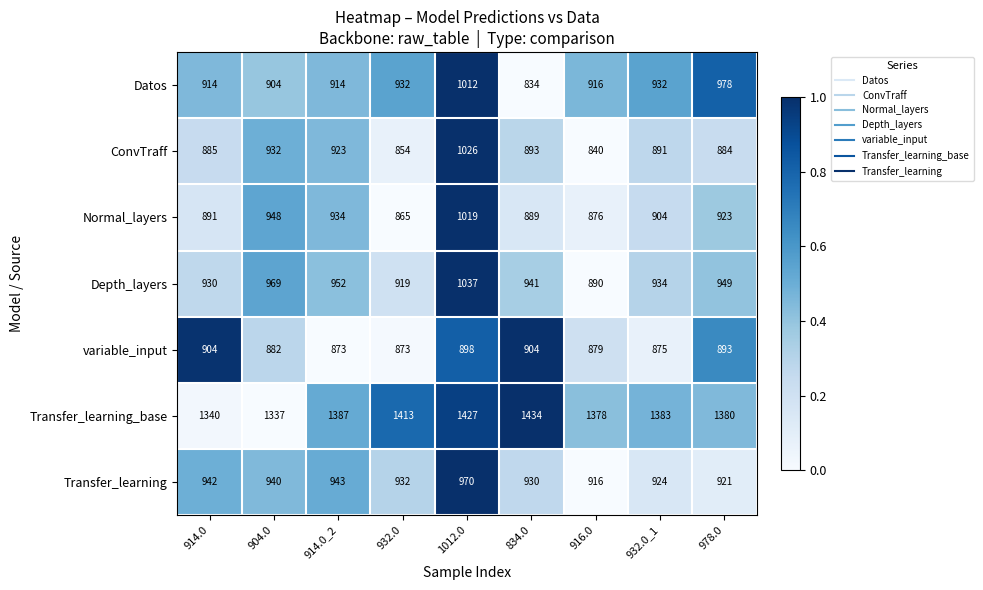

What is the difference between the highest and lowest values at 932.0_1?

508